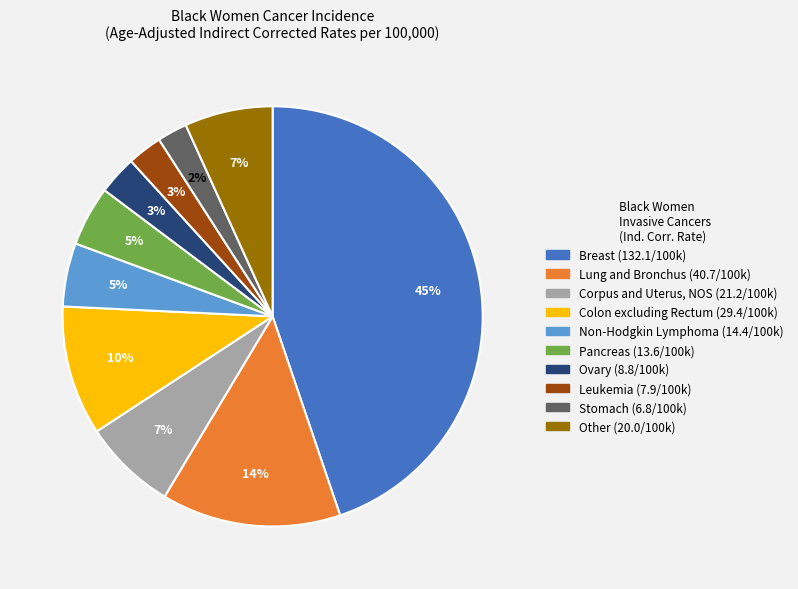

To the nearest percent, what is the average slice percentage?

10%